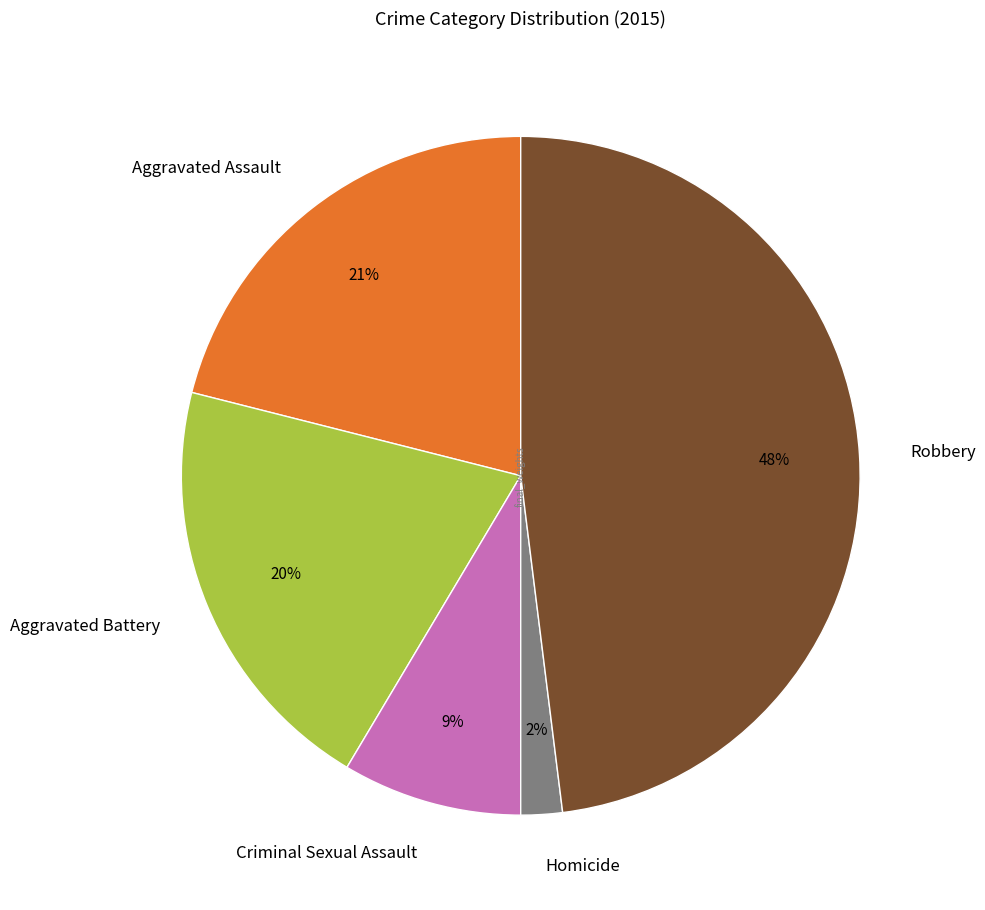

To the nearest percent, what percentage of the pie is Homicide?

2%